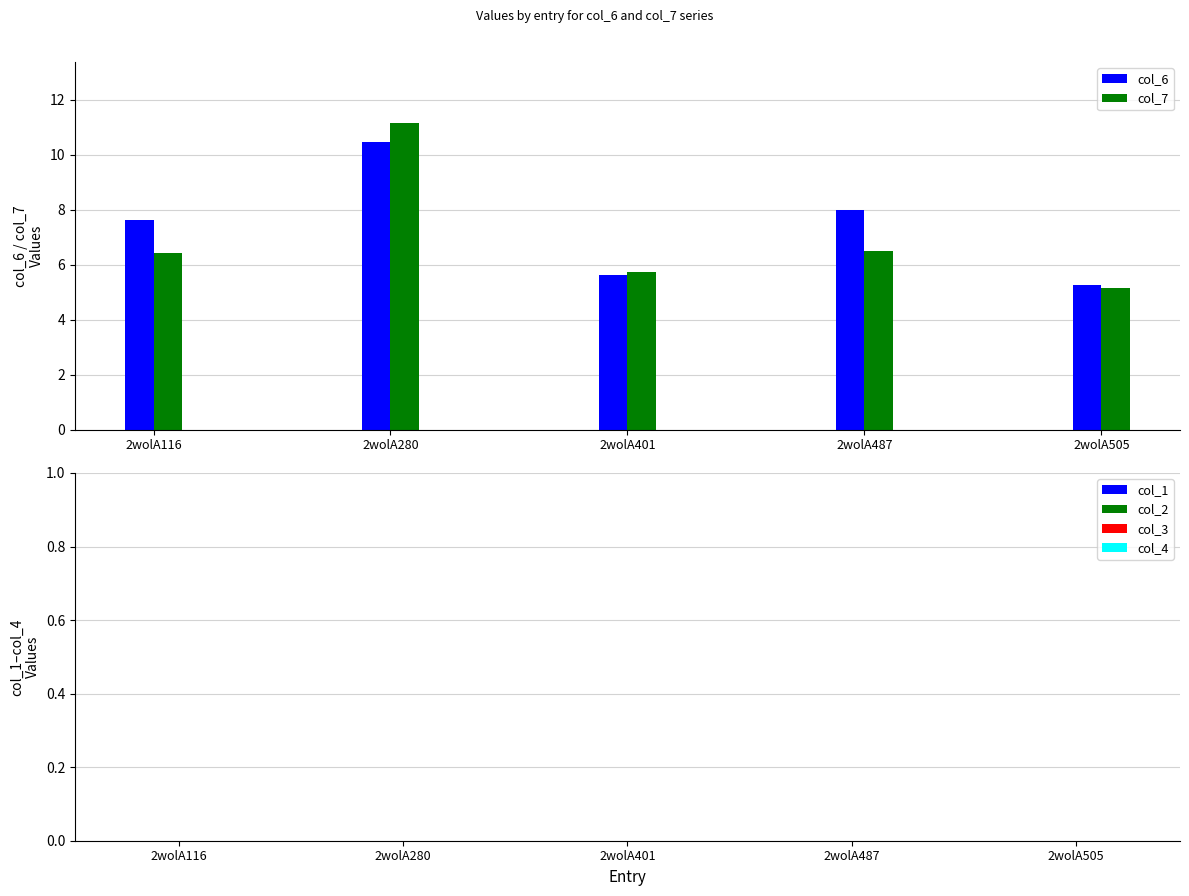

Reading left to right, what are all the values shown in this chart?

col_6: 2wolA116=7.6	2wolA280=10.5	2wolA401=5.6	2wolA487=8.0	2wolA505=5.3
col_7: 2wolA116=6.4	2wolA280=11.1	2wolA401=5.7	2wolA487=6.5	2wolA505=5.2